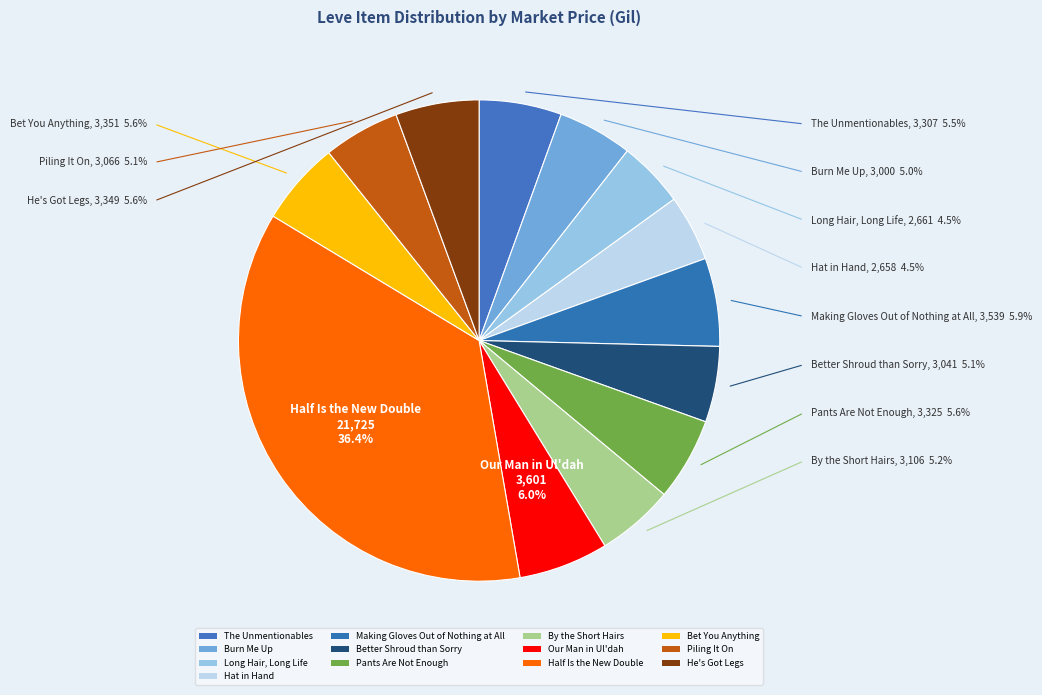

Between Half Is the New Double and Bet You Anything, which is larger?

Half Is the New Double